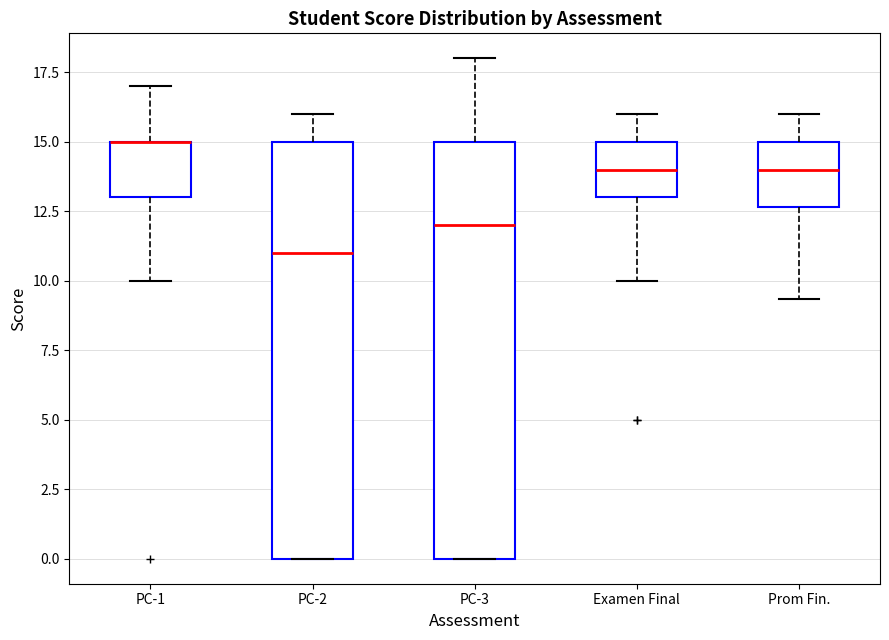

Reading left to right, transcribe this box plot: for each box, give where its median line is, the range the box spans, and where its two whiskers end, as read against the y-axis. The values are not printed on the chart, so give them approximately, as read against the axis.

PC-1: median 15.0 (drawn on the box's upper edge), box 13.0 to 15.0, whiskers 10.0 to 17.0
PC-2: median 11.0, box 0.0 to 15.0, whiskers 0.0 to 16.0
PC-3: median 12.0, box 0.0 to 15.0, whiskers 0.0 to 18.0
Examen Final: median 14.0, box 13.0 to 15.0, whiskers 10.0 to 16.0
Prom Fin.: median 14.0, box 12.5 to 15.0, whiskers 9.5 to 16.0